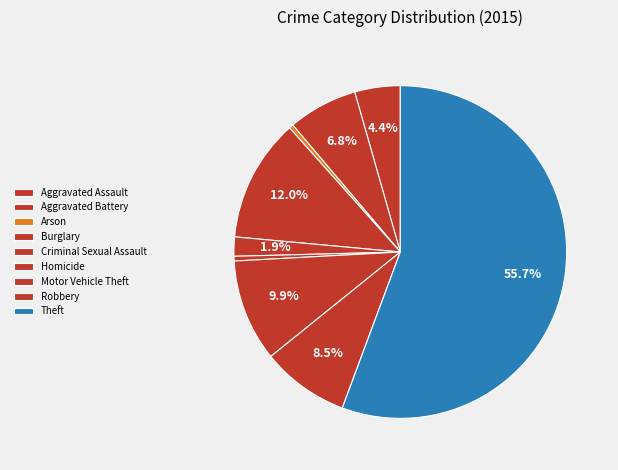

How many segments does this pie chart have?

9